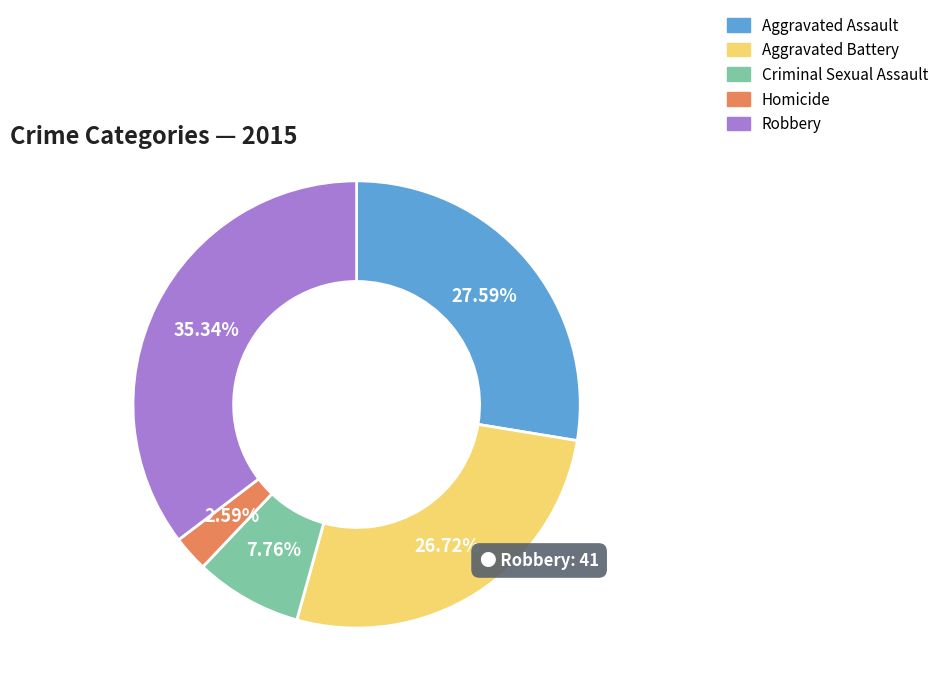

How many segments does this pie chart have?

5